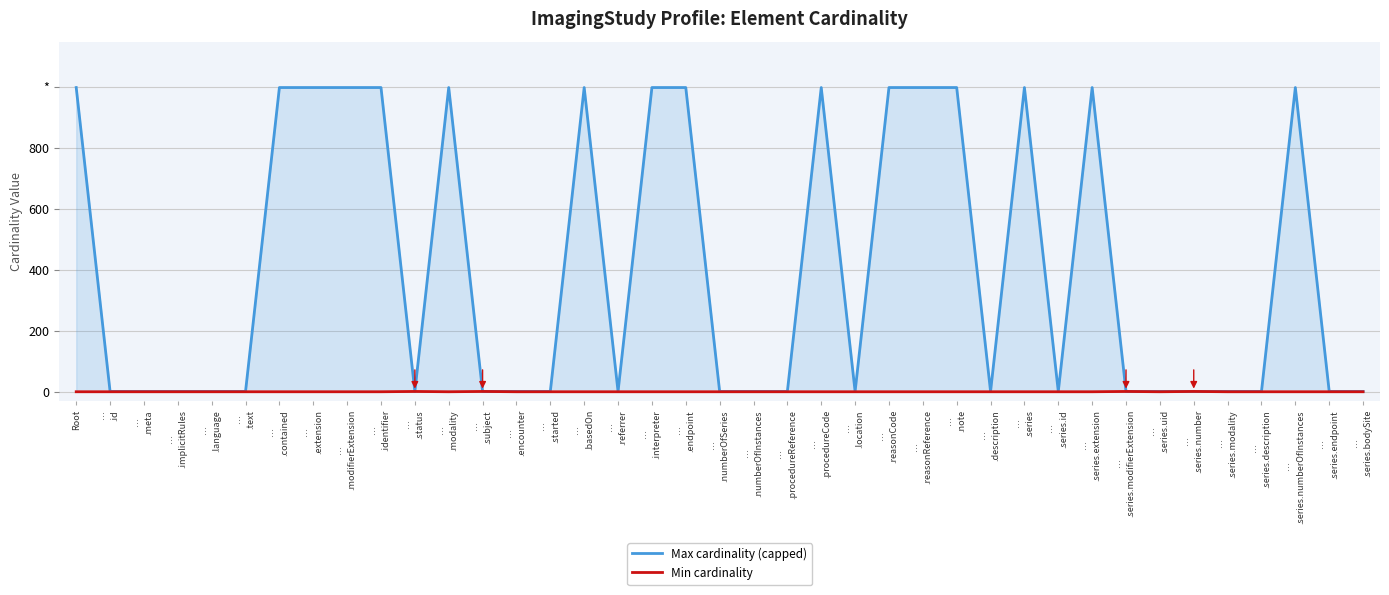

How many series are shown in this chart?

2